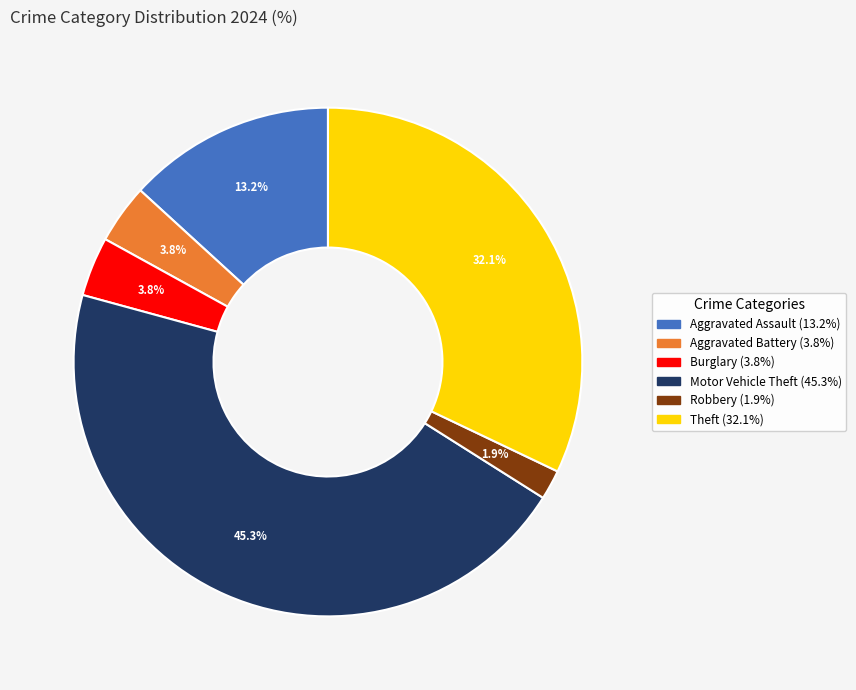

Is there any slice that represents more than half of the pie?

No